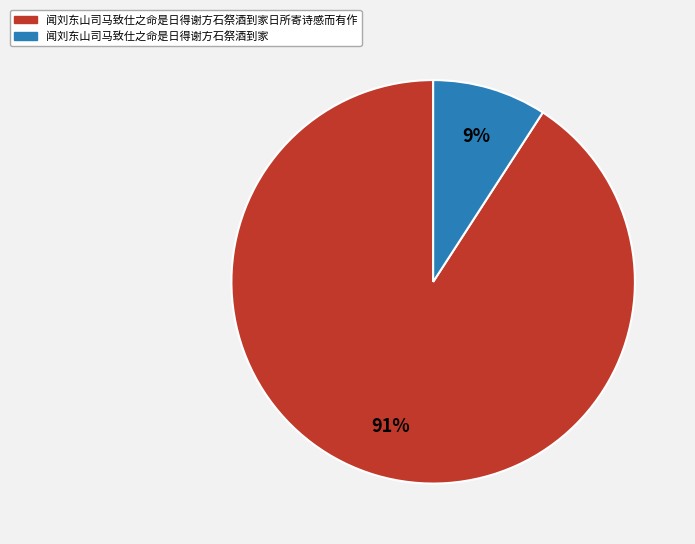

Does 闻刘东山司马致仕之命是日得谢方石祭酒到家日所寄诗感而有作 represent more than half of the total?

Yes